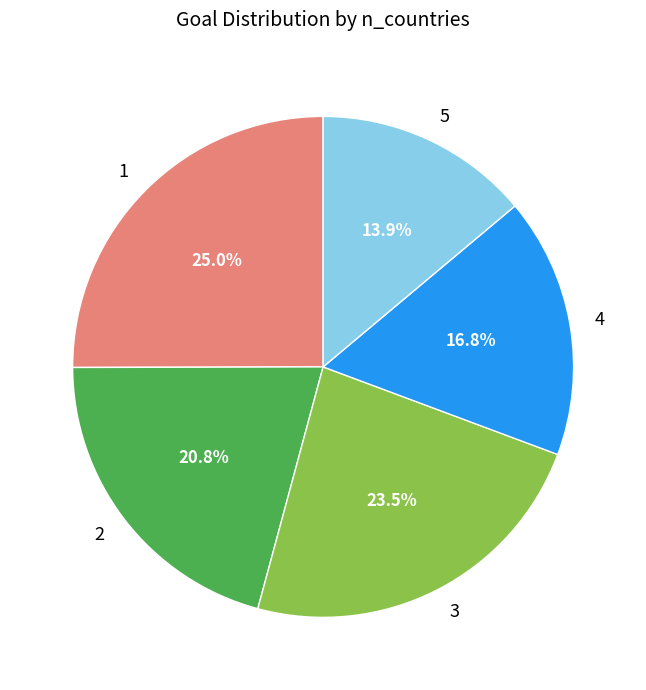

Combined, do 4 and 5 account for over 50%?

No